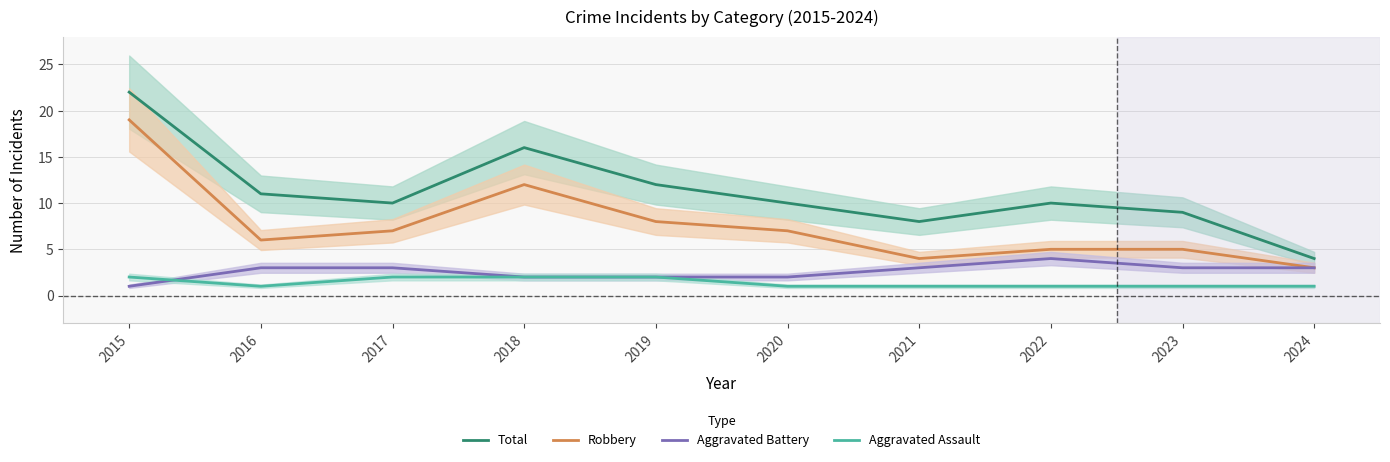

Which series has the largest total across all categories?

Total